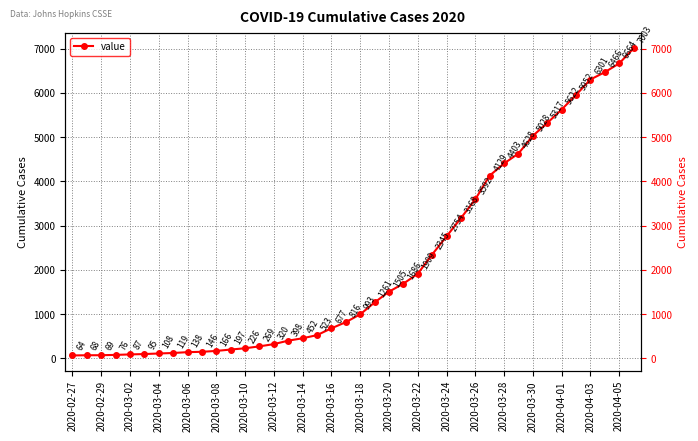

Reading left to right, extract all data points from this chart.

64	68	69	76	87	95	108	119	138	146	166	197	226	269	320	398	452	523	677	816	993	1261	1505	1686	1909	2345	2754	3168	3592	4129	4403	4628	5028	5317	5622	5952	6301	6466	6664	7003